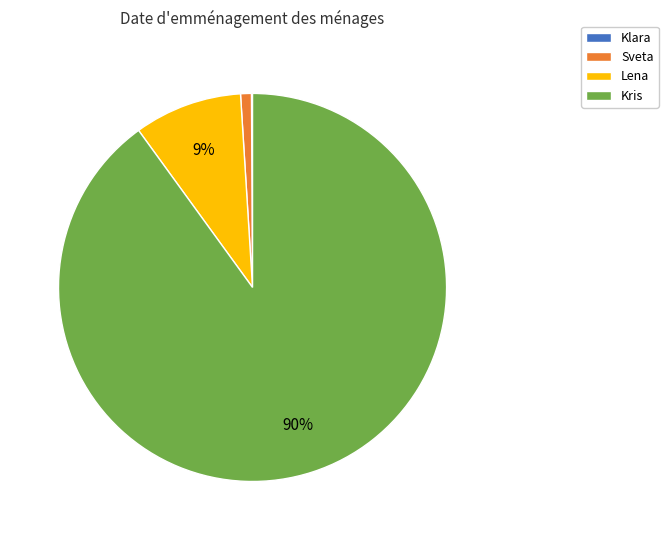

The Lena slice represents 9% of the pie. True or false?

True